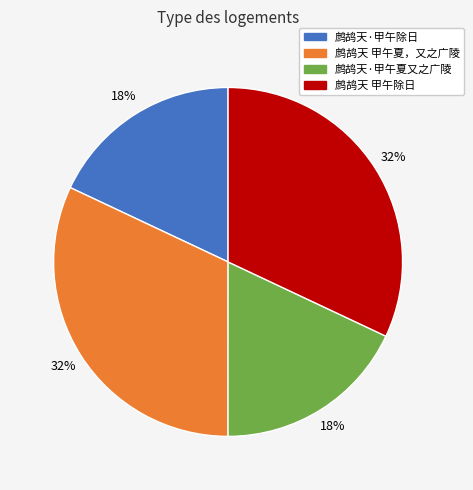

Do 鹧鸪天·甲午除日 and 鹧鸪天·甲午夏又之广陵 together represent more than half of the pie?

No